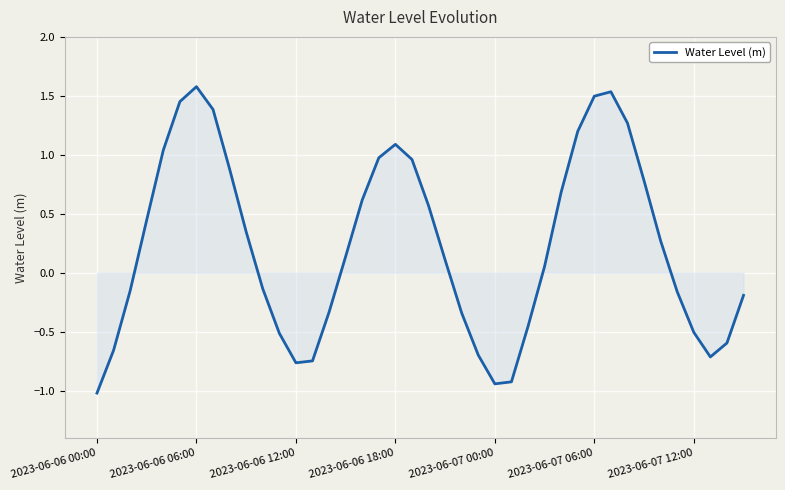

What is the difference between the maximum and minimum values?

2.6